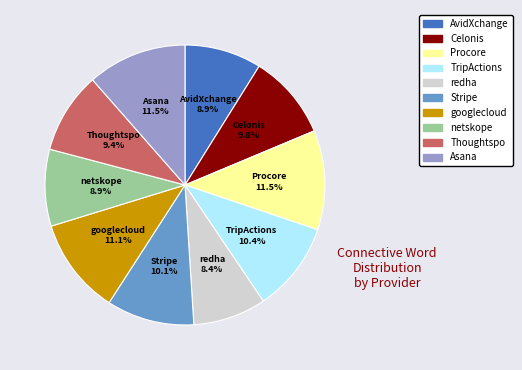

Which has a higher value, Thoughtspo or netskope?

Thoughtspo